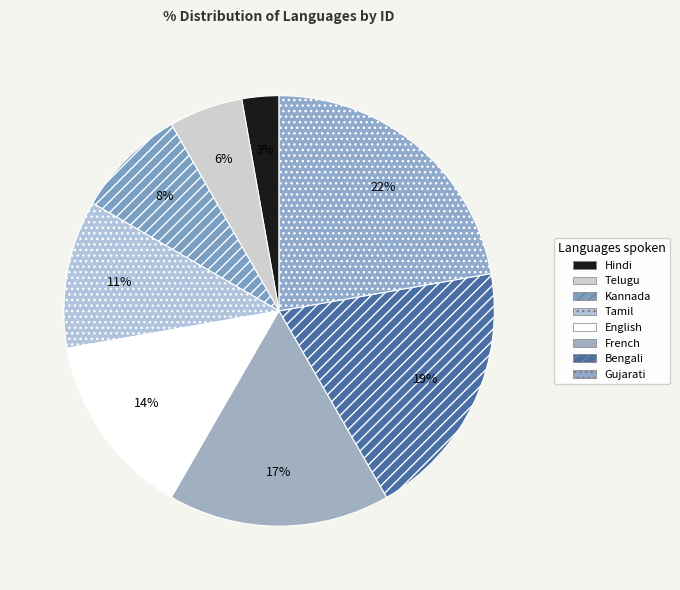

Which category has the smallest portion of the pie?

Hindi